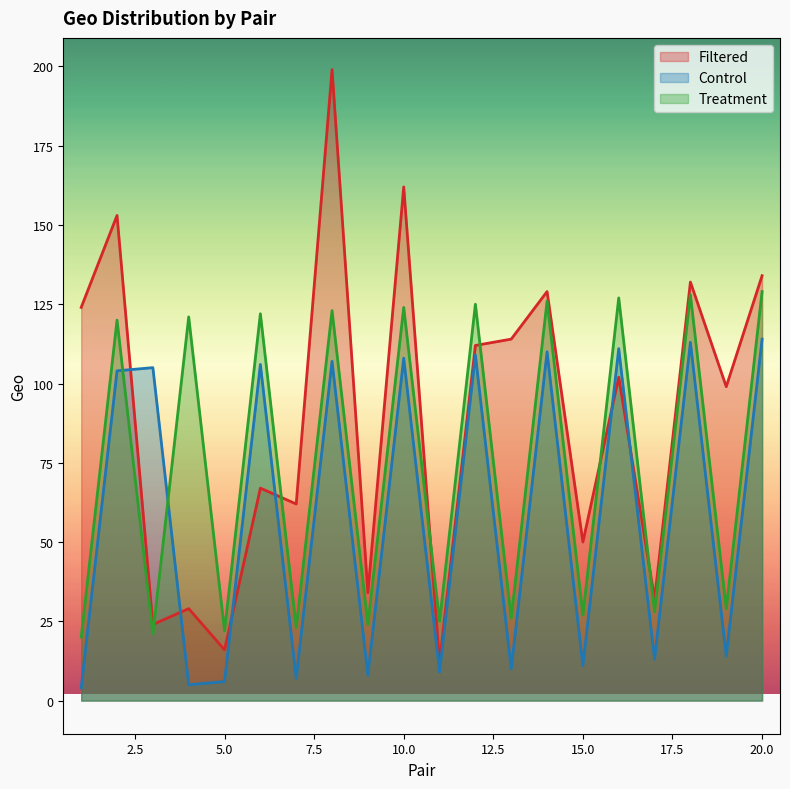

Which series has the largest total across all categories?

Filtered